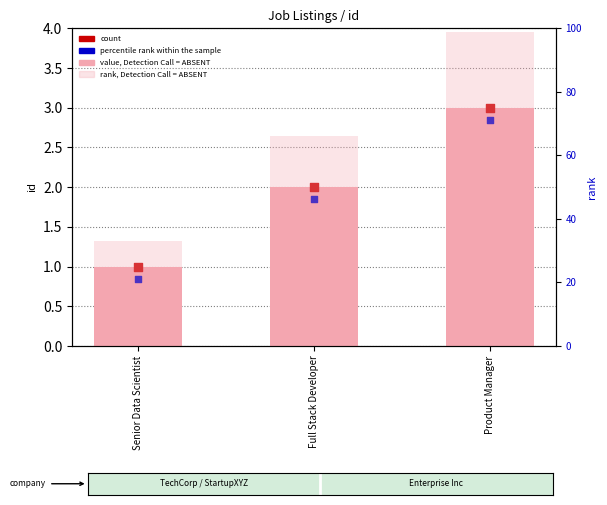

Which series reaches the minimum Y coordinate?

percentile rank within the sample